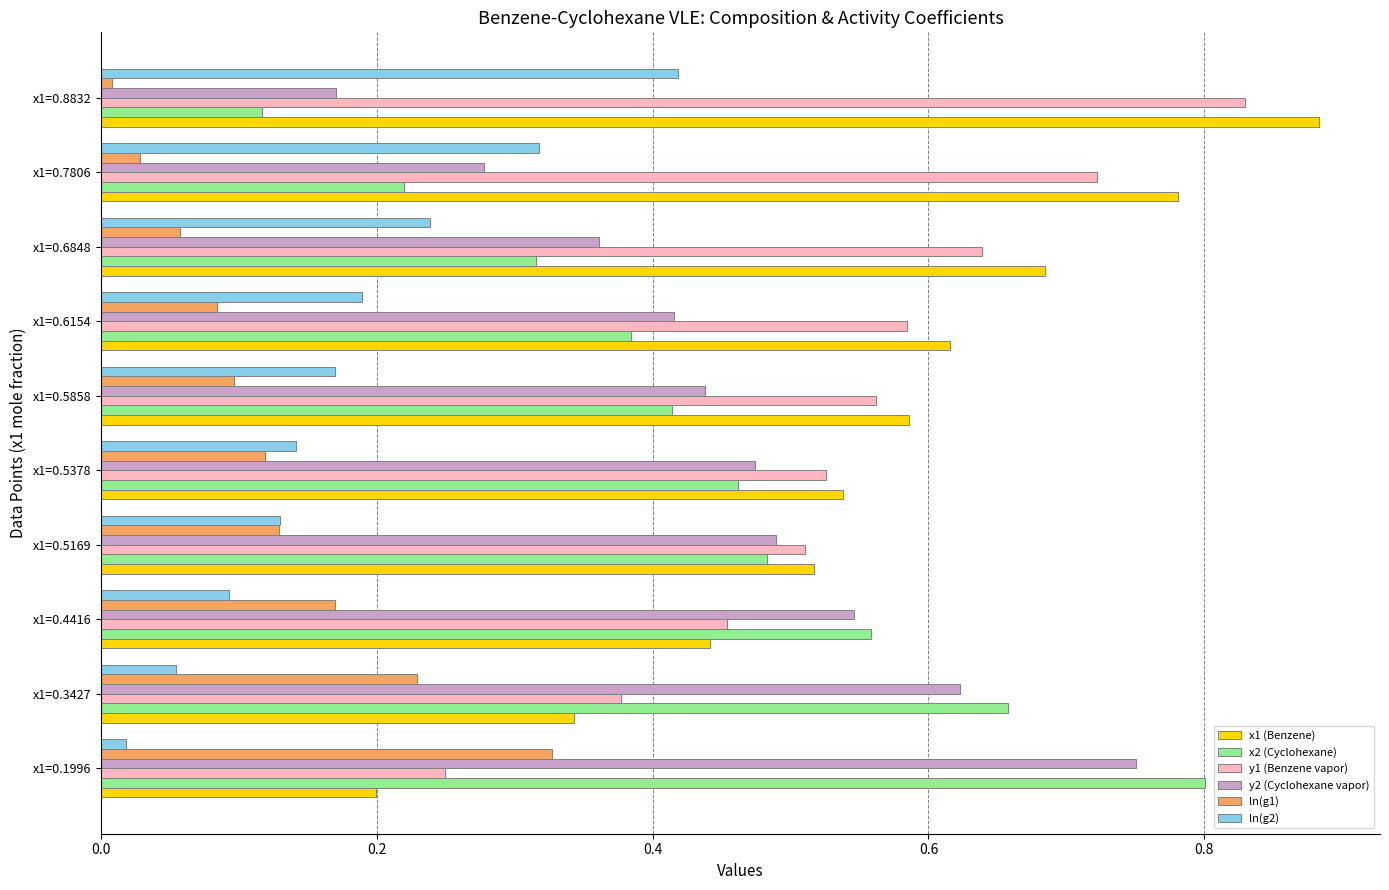

At which category is the sum across all series the highest?

x1=0.8832